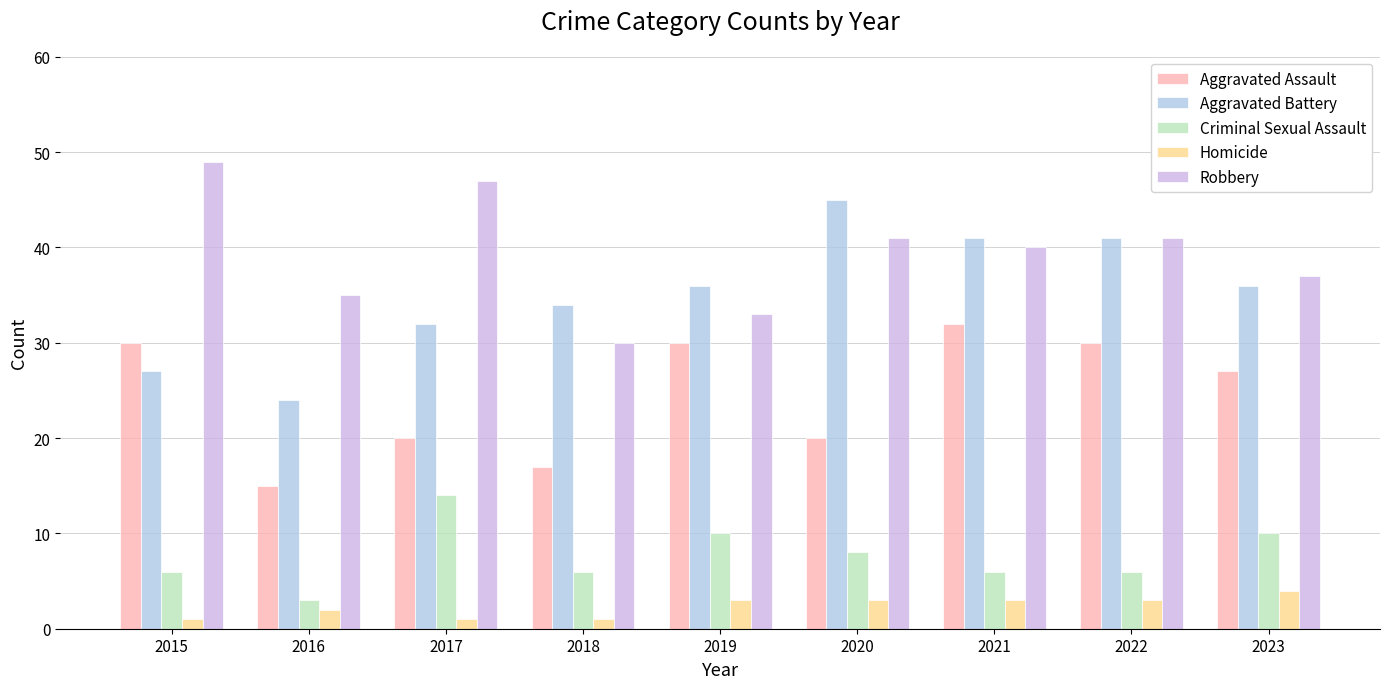

At how many categories does at least one series exceed 38?

5